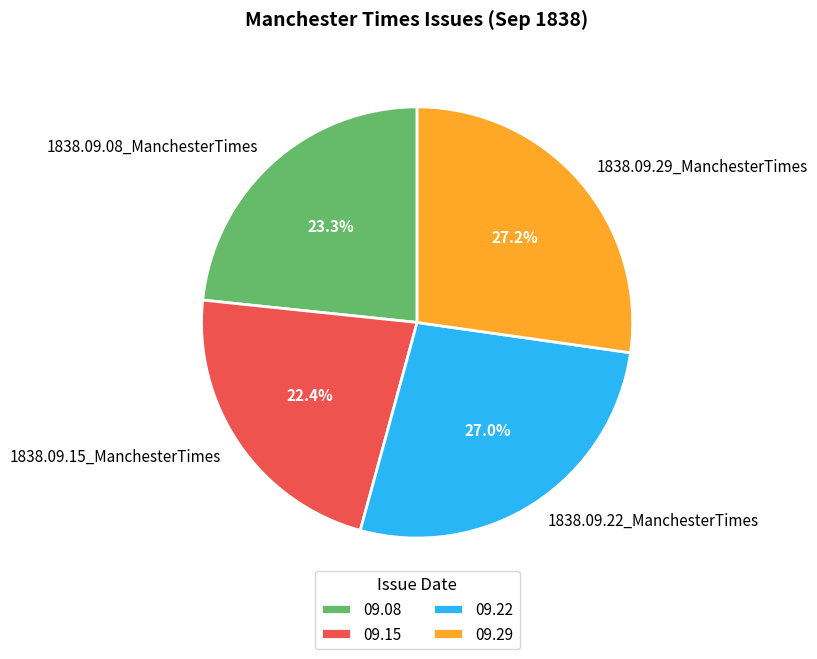

Is there any slice that represents more than half of the pie?

No